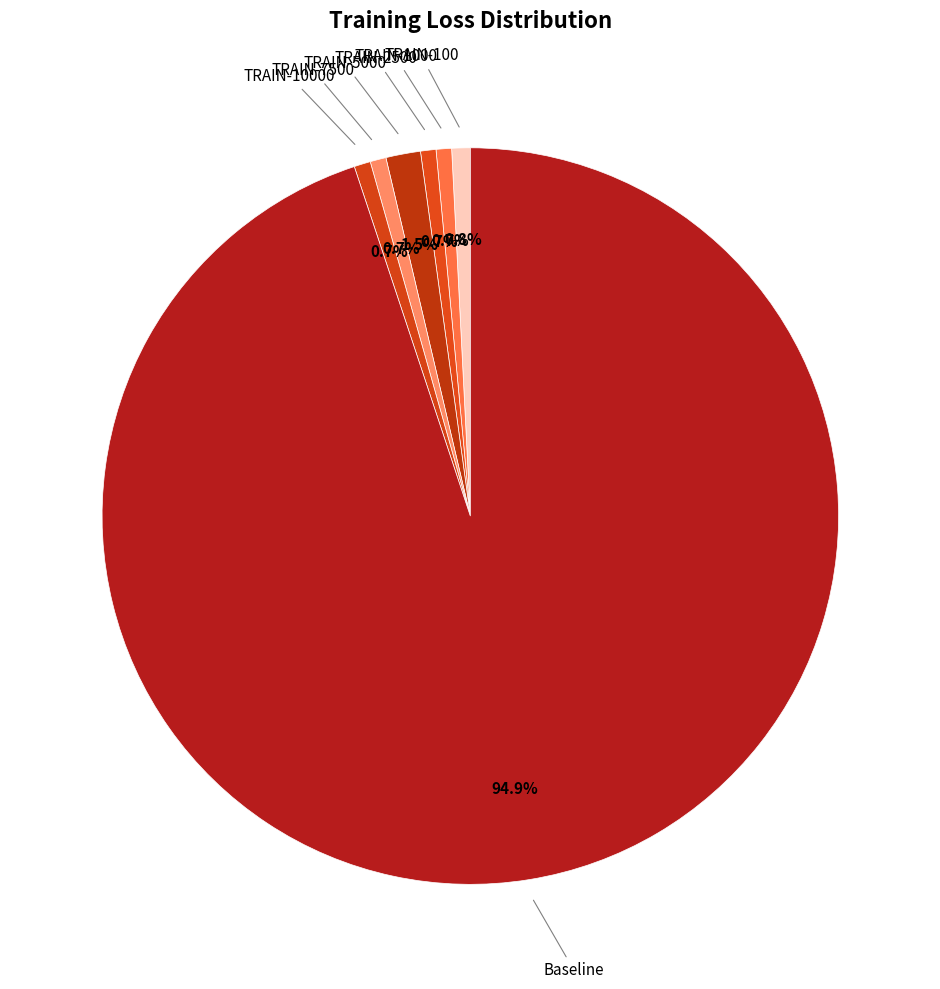

Which has a higher value, TRAIN-5000 or TRAIN-2500?

TRAIN-5000